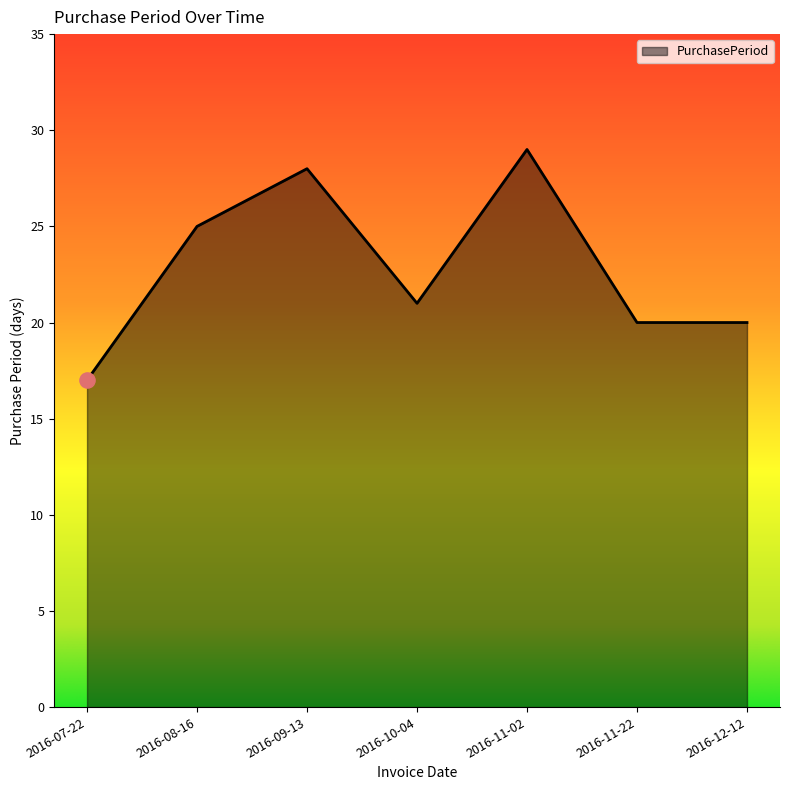

Approximately how many times larger is the value at 2016-12-12 compared to 2016-08-16?

0.8